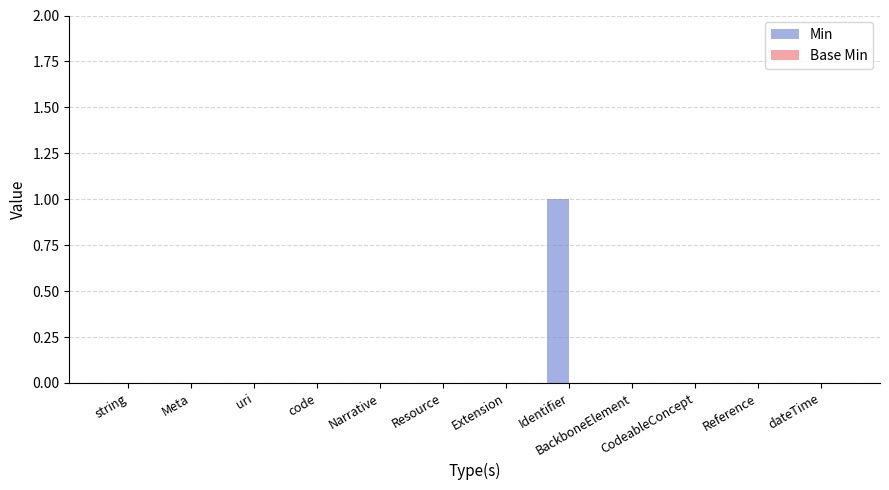

Which category has the highest value across all series?

Identifier